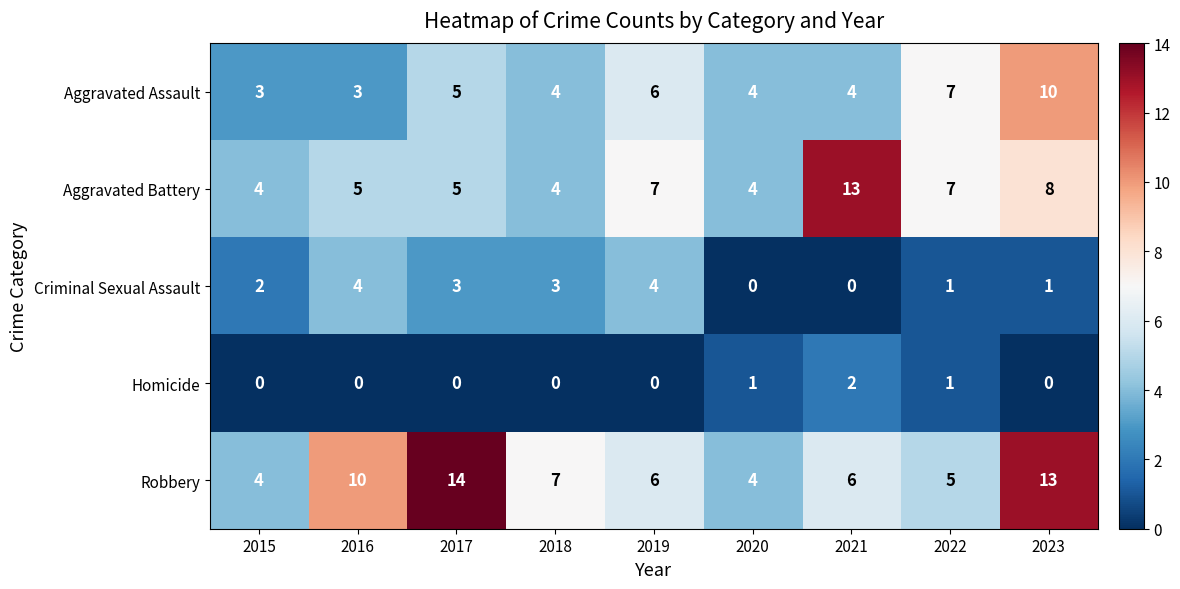

What is the difference between the maximum and minimum values in the Aggravated Battery series?

9